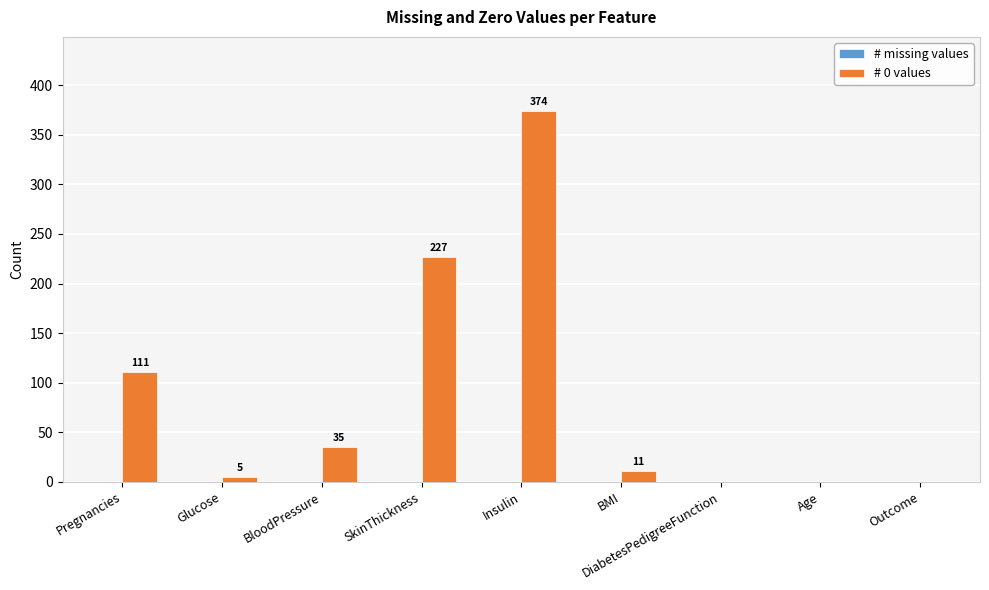

What is the greatest value displayed?

374